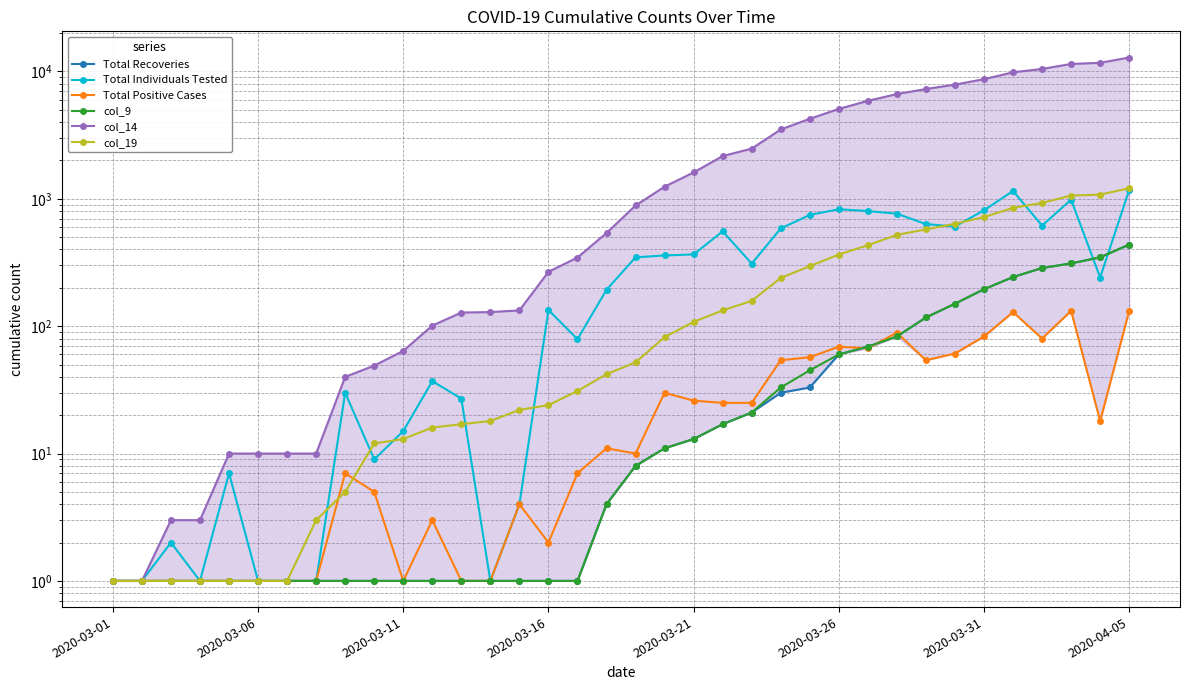

Reading right to left, what are all the values shown in this chart?

Total Recoveries: 437	347	311	286	243	195	150	117	83	69	60	33	30	21	17	13	11	8	4	1	1	1	1	1	1	1	1	1	1	1	1	1	1	1	1	1
Total Individuals Tested: 1174	241	984	616	1152	812	606	633	764	801	828	747	585	310	555	366	359	347	193	79	134	4	1	27	37	15	9	30	1	1	1	7	1	2	1	1
Total Positive Cases: 132	18	132	80	129	83	61	54	89	67	69	57	54	25	25	26	30	10	11	7	2	4	1	1	3	1	5	7	1	1	1	1	1	1	1	1
col_9: 437	347	311	286	243	195	150	117	83	69	60	45	33	21	17	13	11	8	4	1	1	1	1	1	1	1	1	1	1	1	1	1	1	1	1	1
col_14: 12860	11686	11445	10461	9845	8693	7881	7275	6642	5878	5077	4249	3502	2476	2166	1611	1245	886	539	346	267	133	129	128	101	64	49	40	10	10	10	10	3	3	1	1
col_19: 1210	1078	1060	928	848	719	636	575	521	432	365	296	239	158	133	108	82	52	42	31	24	22	18	17	16	13	12	5	3	1	1	1	1	1	1	1